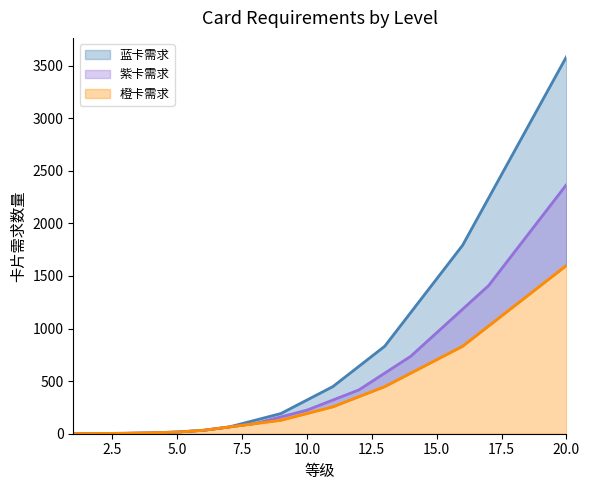

True or false: 蓝卡需求 and 橙卡需求 intersect in this chart.

False